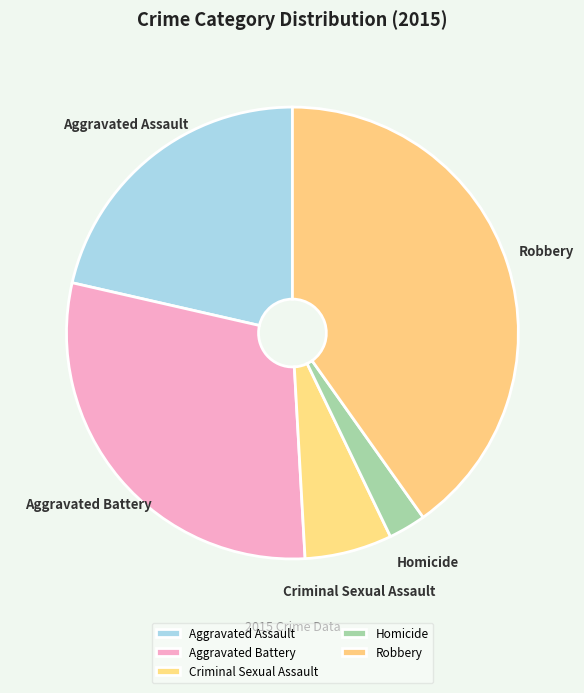

Approximately how many times larger is the value at Aggravated Assault compared to Aggravated Battery?

0.7